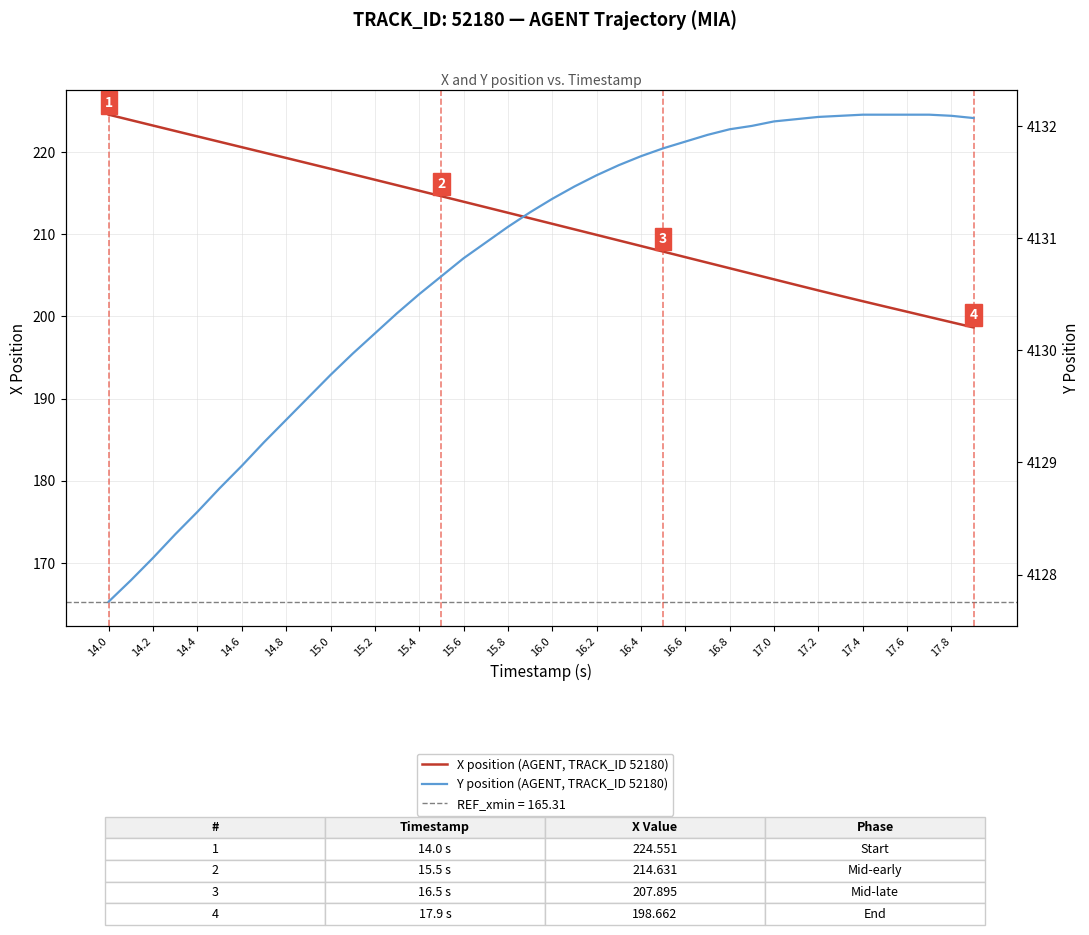

Which series has the largest total across all categories?

Y position (AGENT, TRACK_ID 52180)